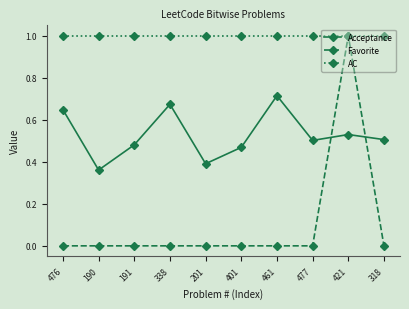

What is the label of the 5th point from the right?

401